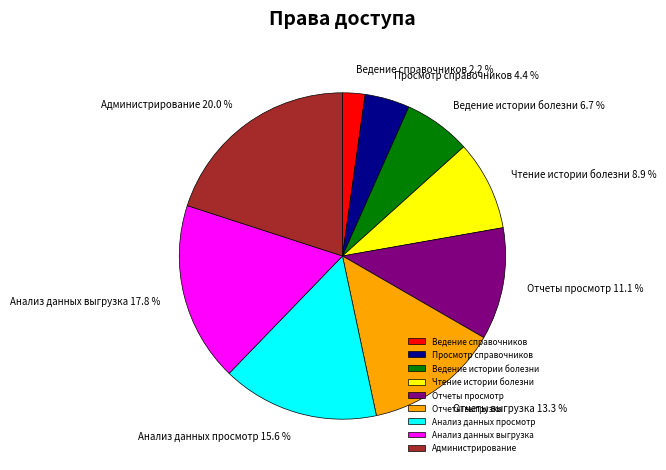

What is the smallest slice in the pie chart?

Ведение справочников